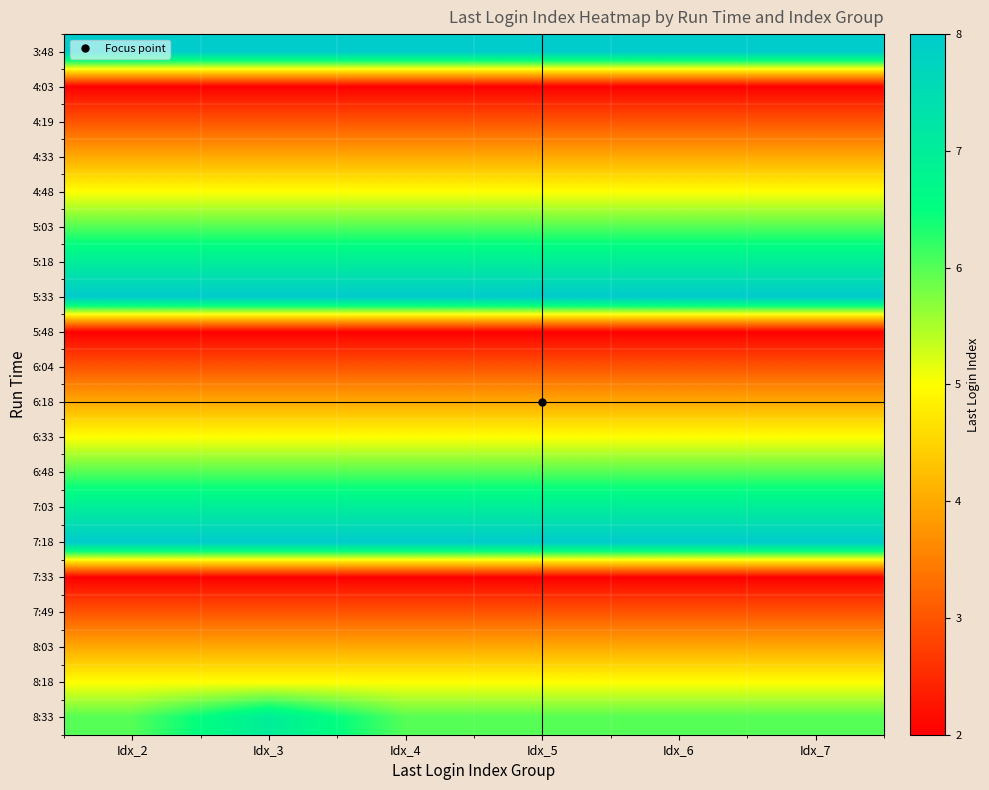

What is the difference between the highest and lowest values at Idx_5?

6